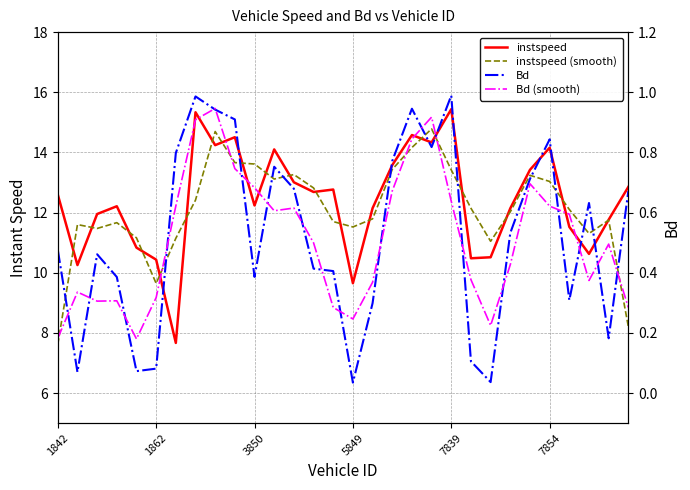

What is the approximate value of instspeed (smooth) at 12?

13.3